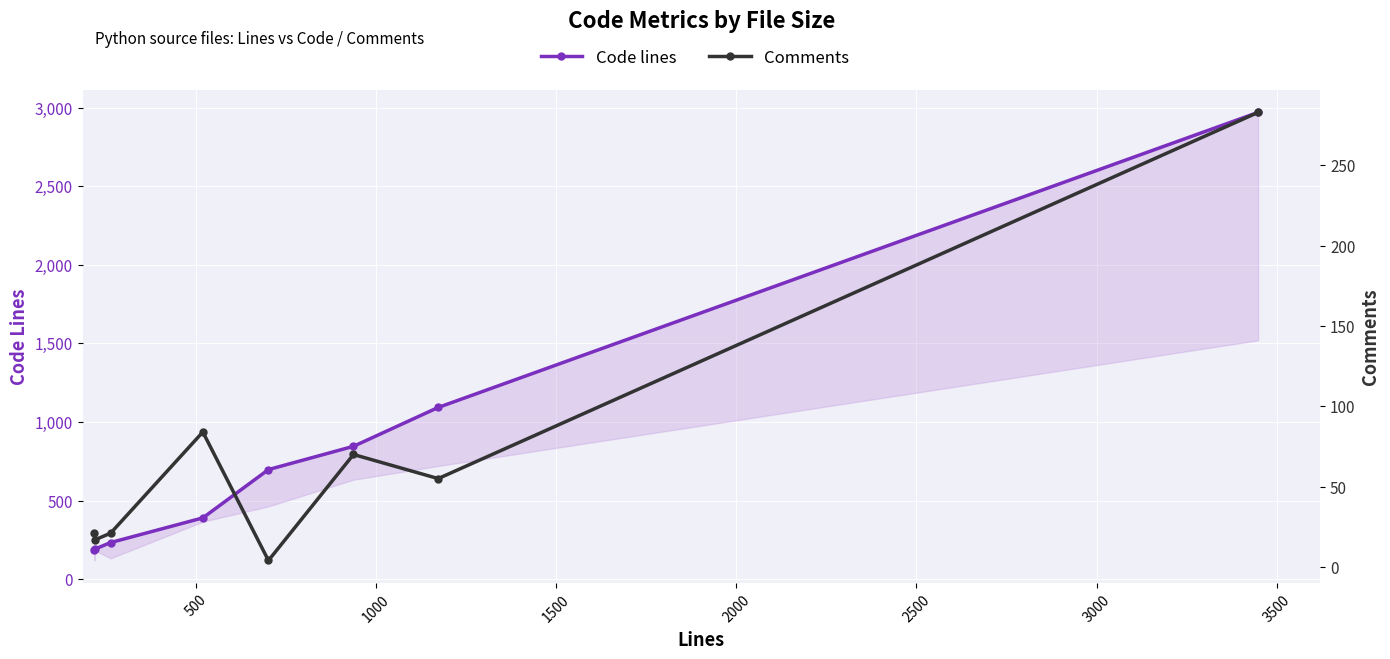

What is the highest value of the Code lines series?

2969